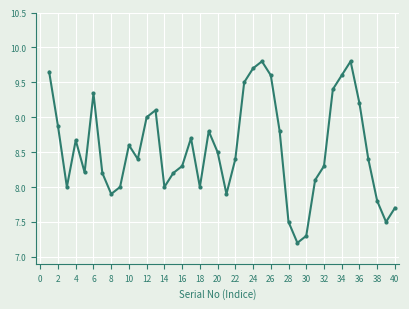

What is the minimum value shown in the chart?

7.2